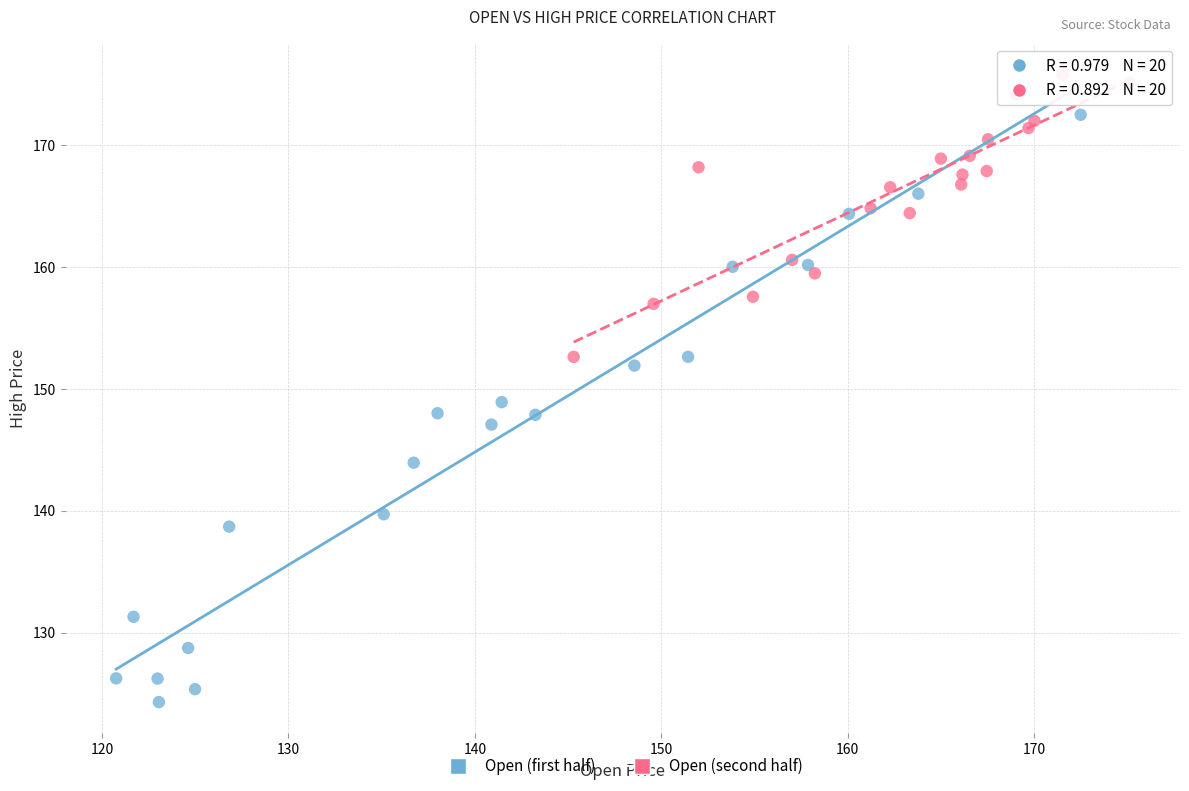

Which series reaches the minimum Y coordinate?

Open (first half)